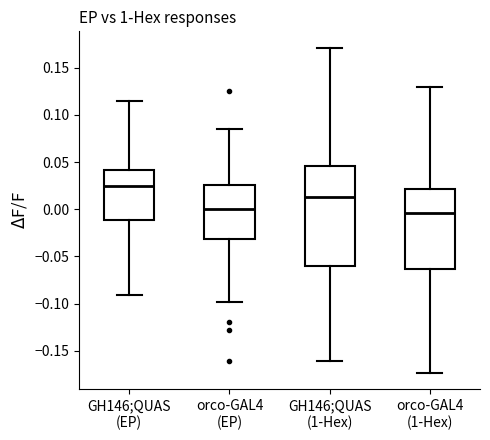

Which box is the tallest, from its lower edge to its upper edge?

GH146;QUAS (1-Hex)